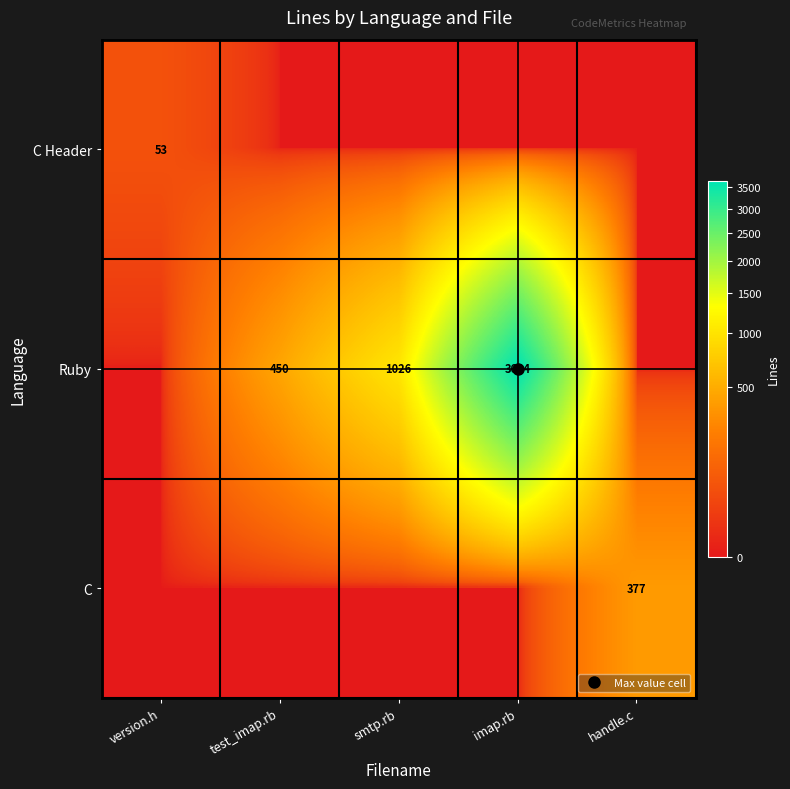

What is the average value of the Ruby series?

1022